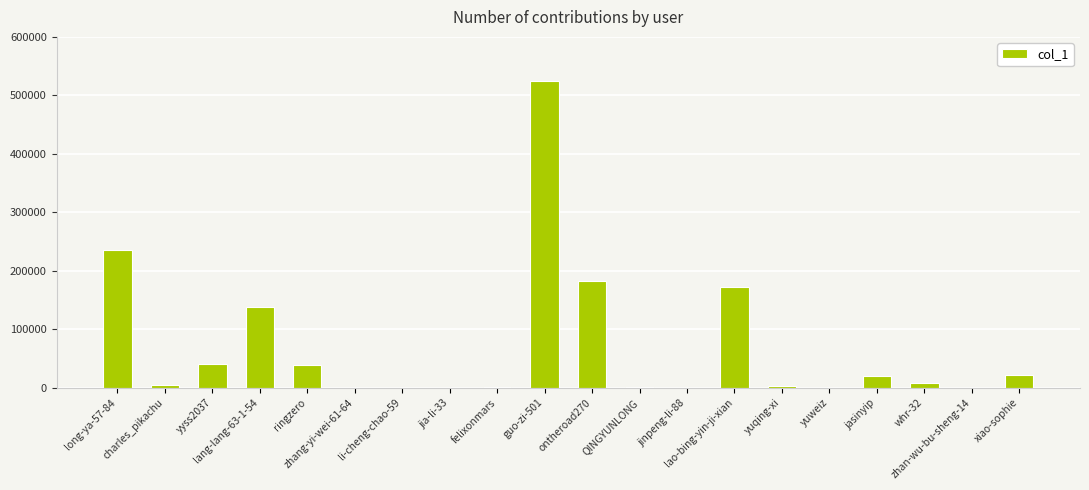

What is the sum of all values?

1390707